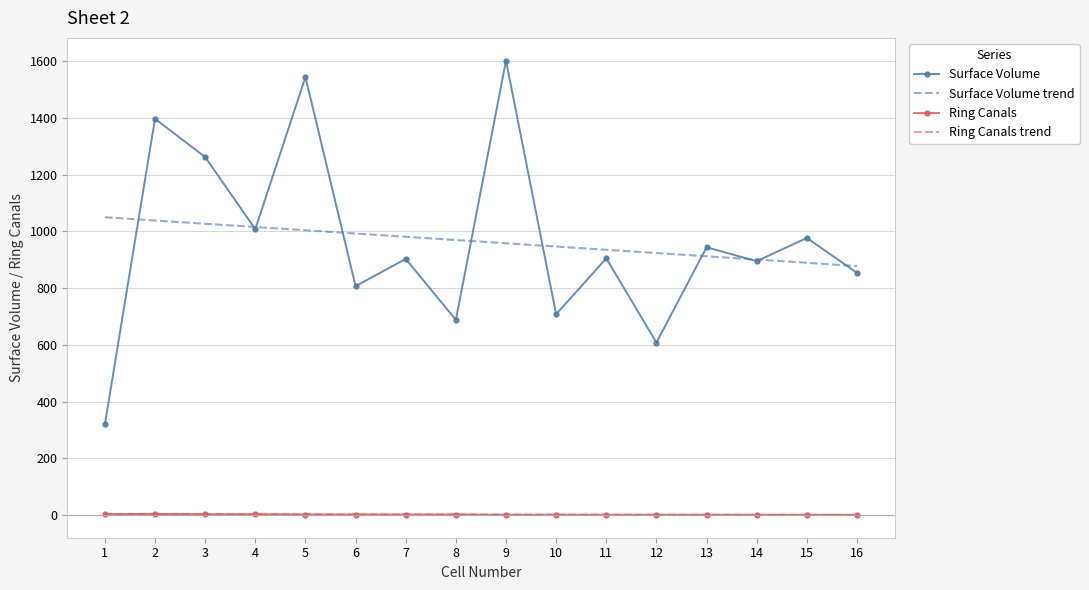

Between 5 and 11, which series saw the biggest shift?

Surface Volume